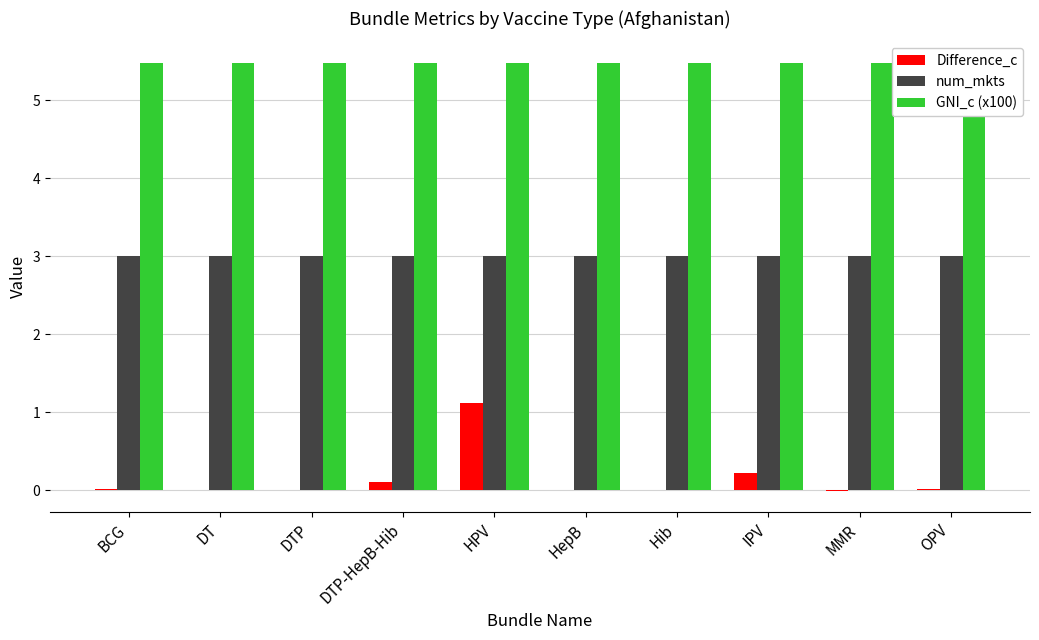

The num_mkts series shows 3.0 at HepB. True or false?

True